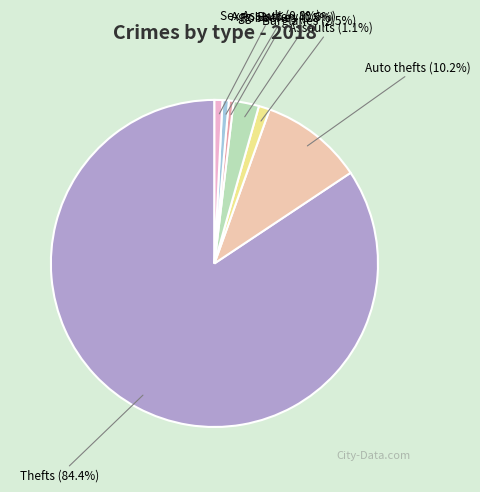

To the nearest percent, what is the difference between the largest and smallest slice percentages?

84%